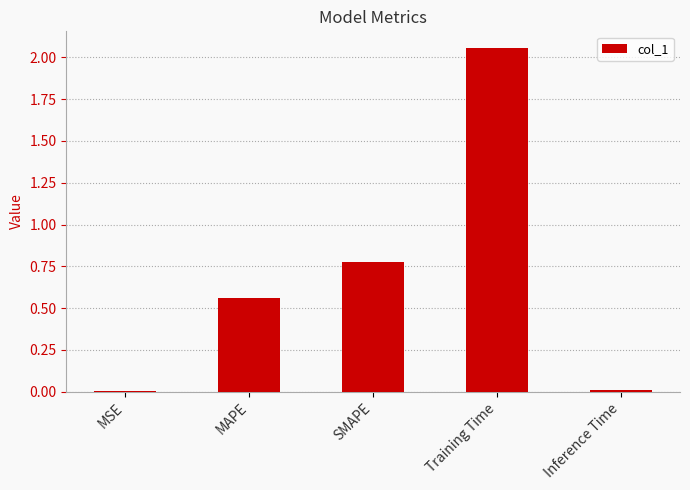

The value at Inference Time is 0.0. True or false?

True